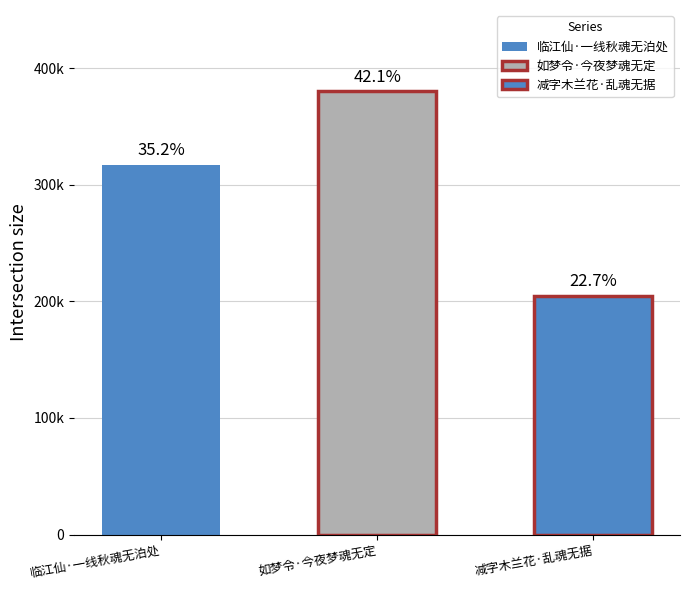

What is the approximate value at 减字木兰花·乱魂无据?

204921